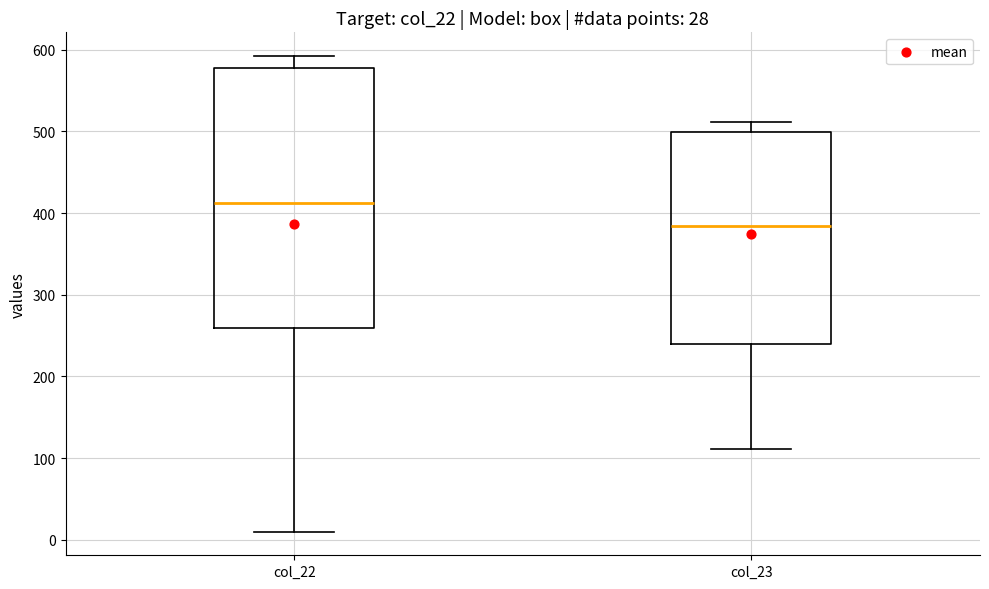

Which box has the highest median line?

col_22